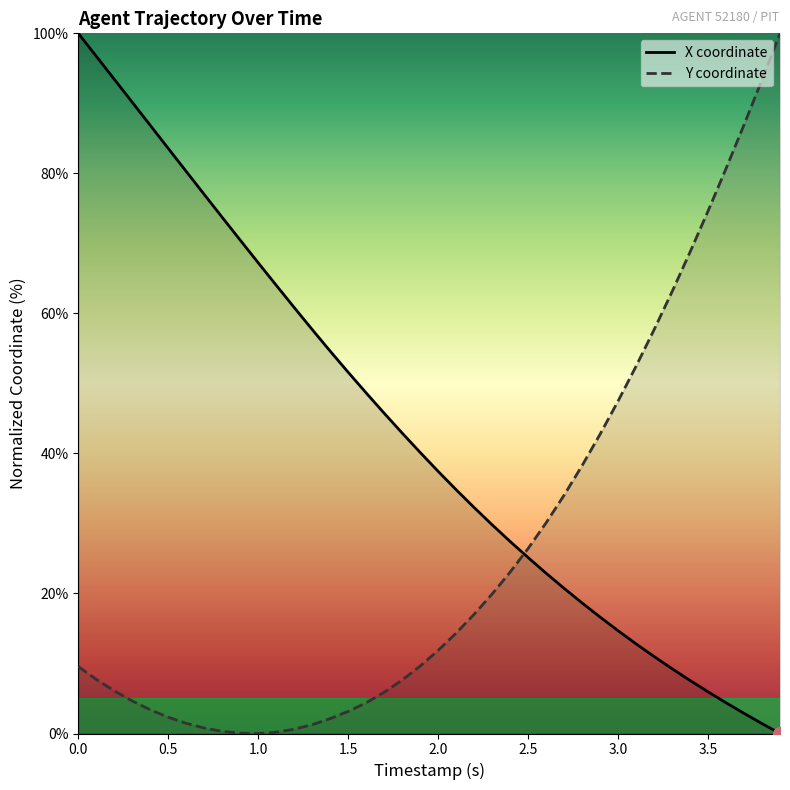

Rank the series by their average value, from lowest to highest.

Y coordinate, X coordinate